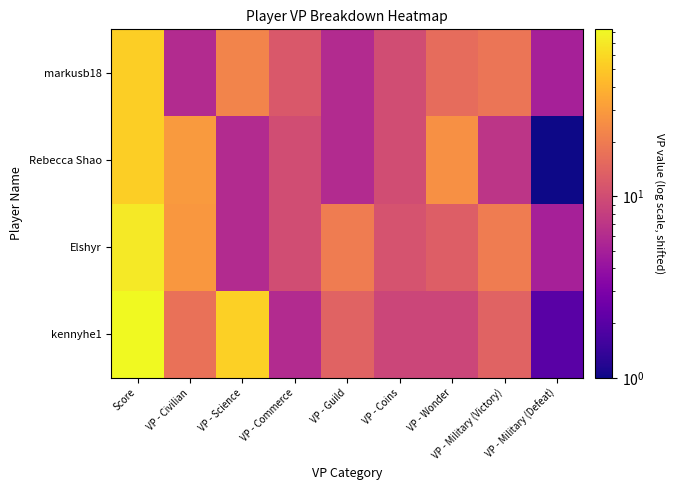

At which category is the sum across all series the highest?

Score